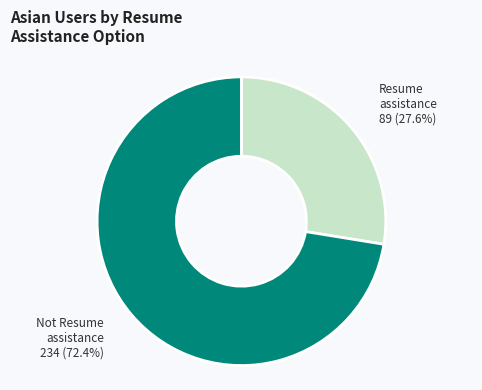

Is there any slice that represents more than half of the pie?

Yes